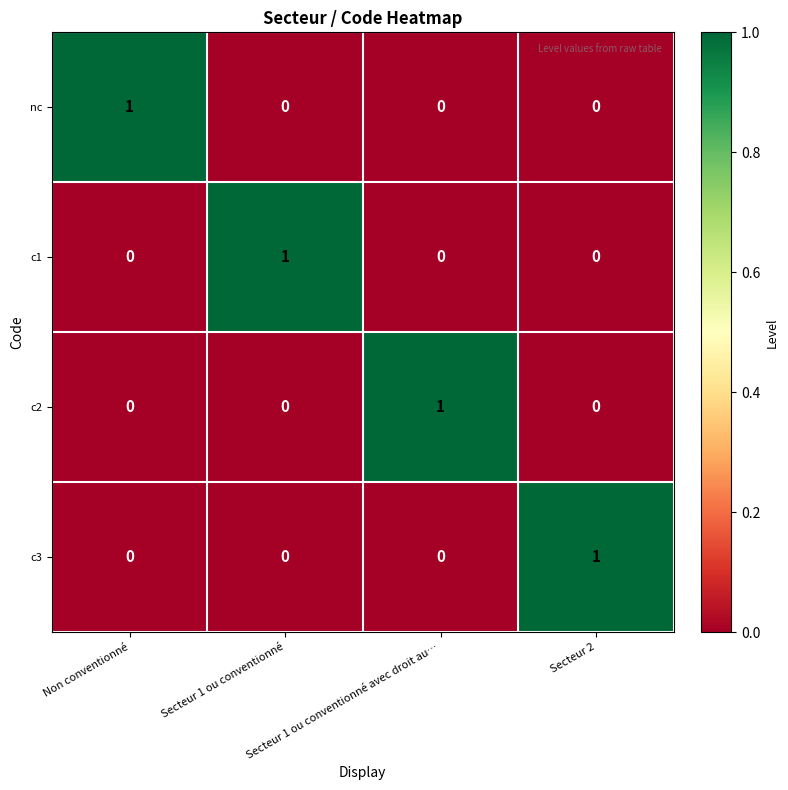

How many distinct data groups are displayed?

4